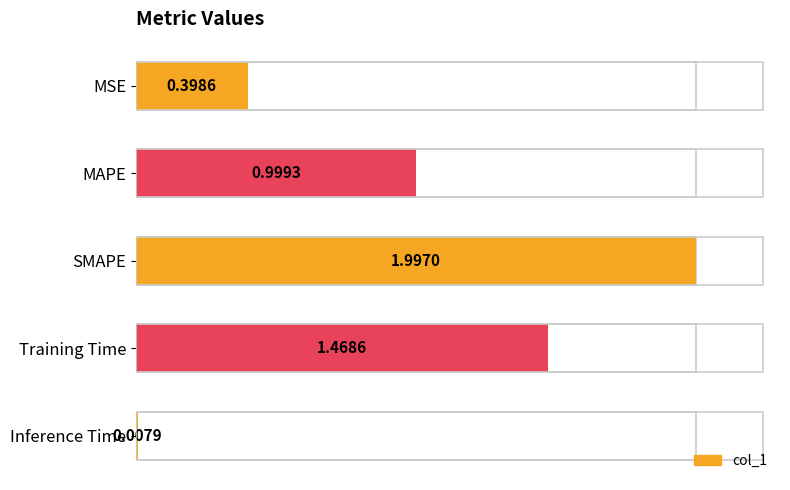

What is the value of the 4th bar from the left?

1.5